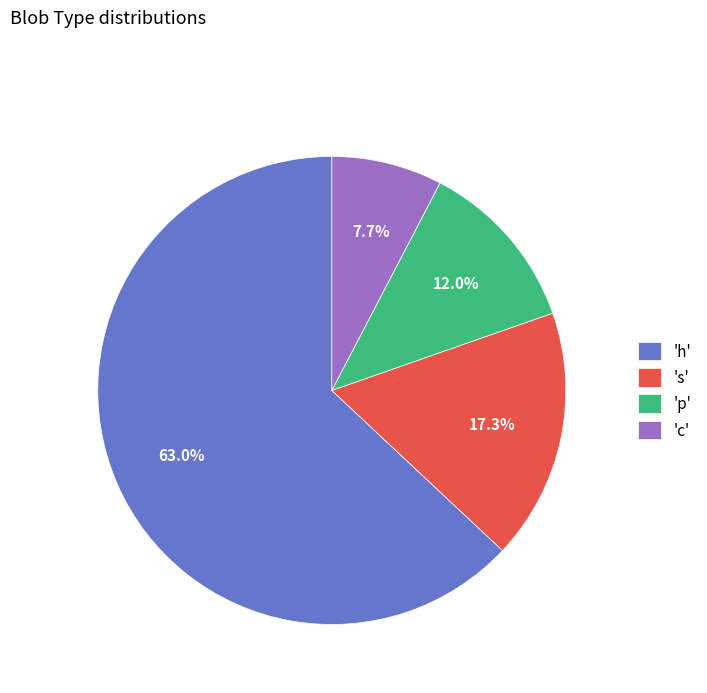

How much of the chart is everything except 'p'?

88.0%